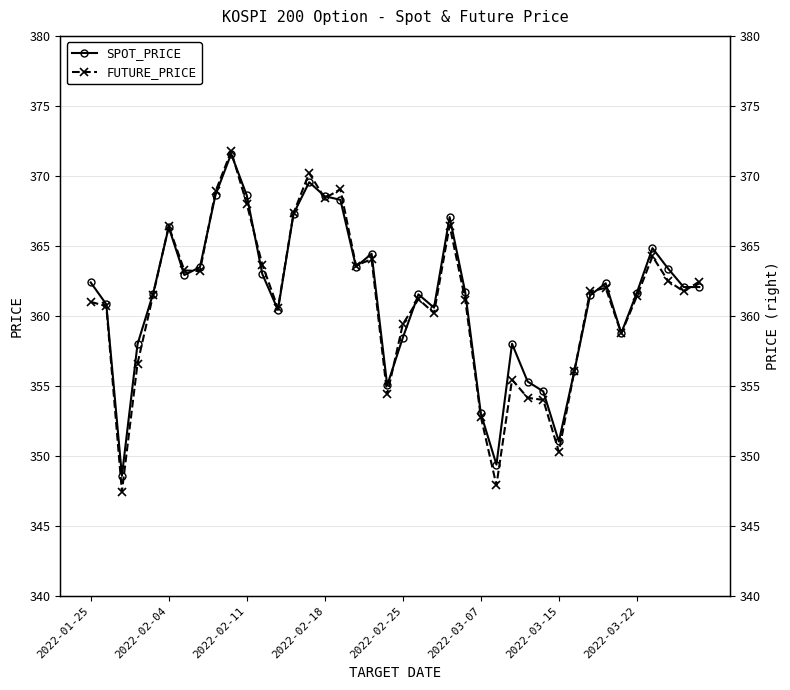

What is the sum of the FUTURE_PRICE values at 37 and 24?

723.6